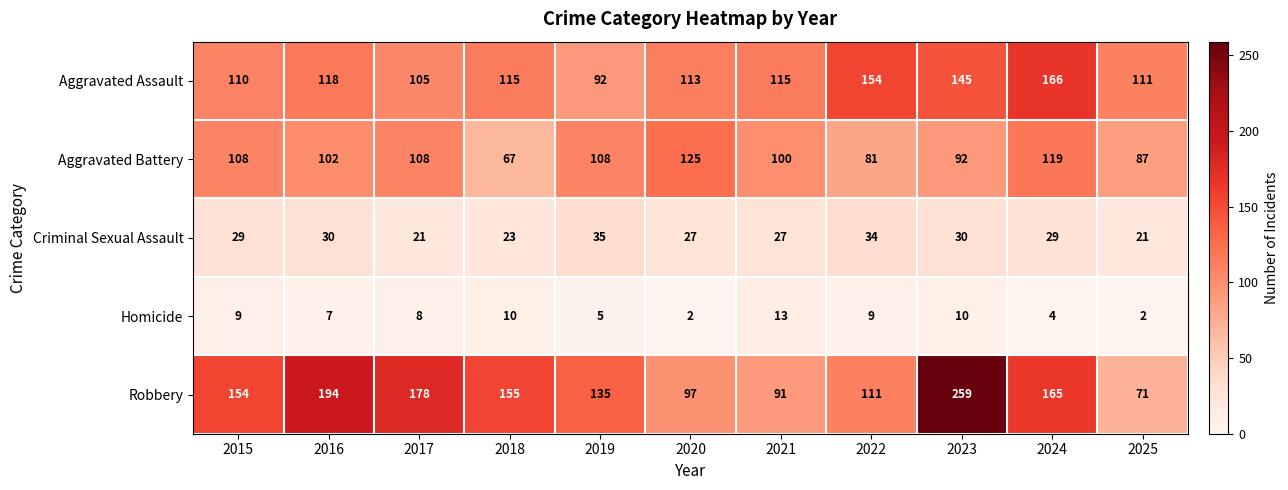

Is it true that Aggravated Battery equals 29 at 2023?

False